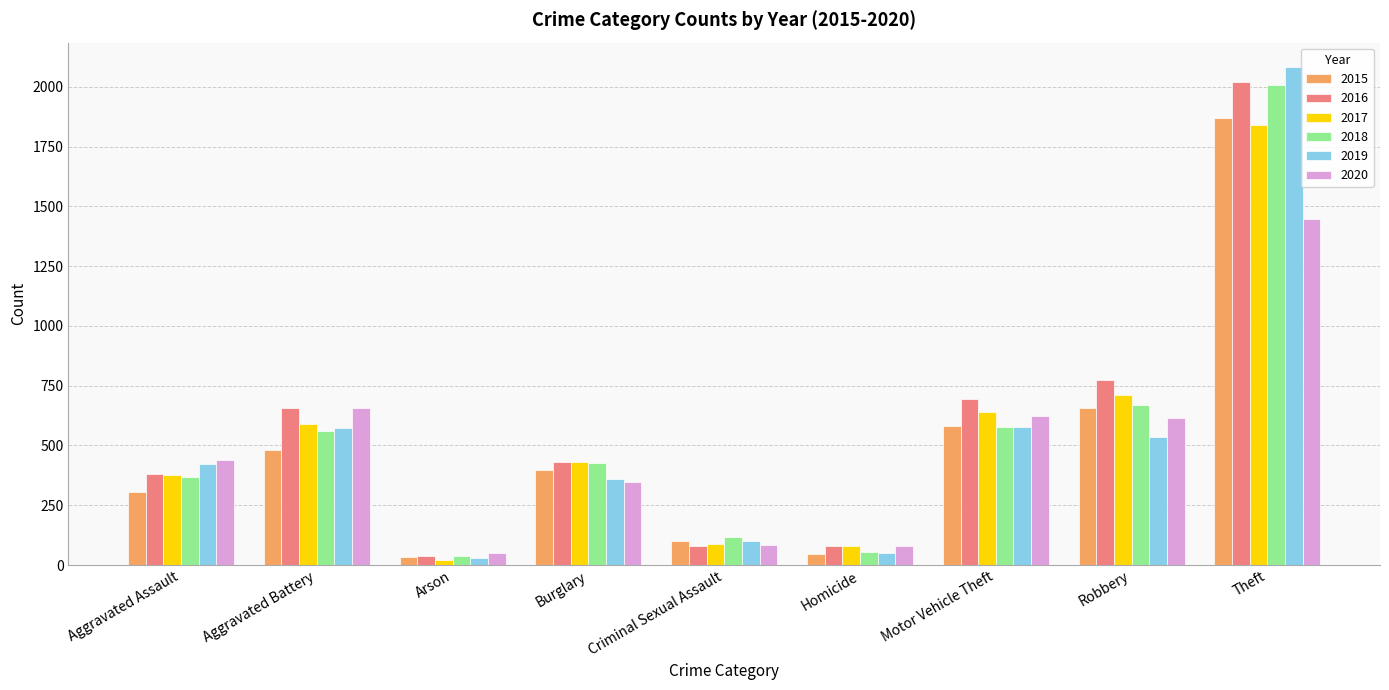

What is the difference between the second highest and second lowest values in the 2017 series?

633